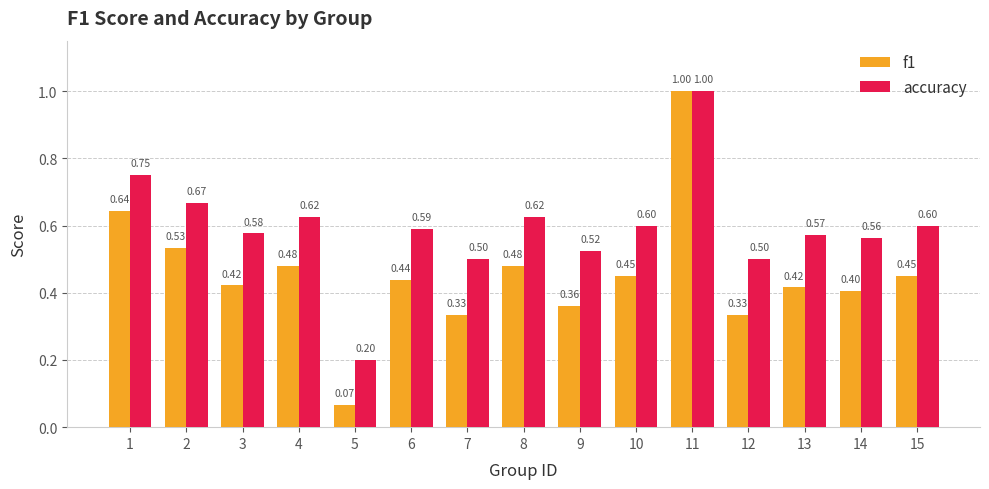

How many data points does each series have?

15